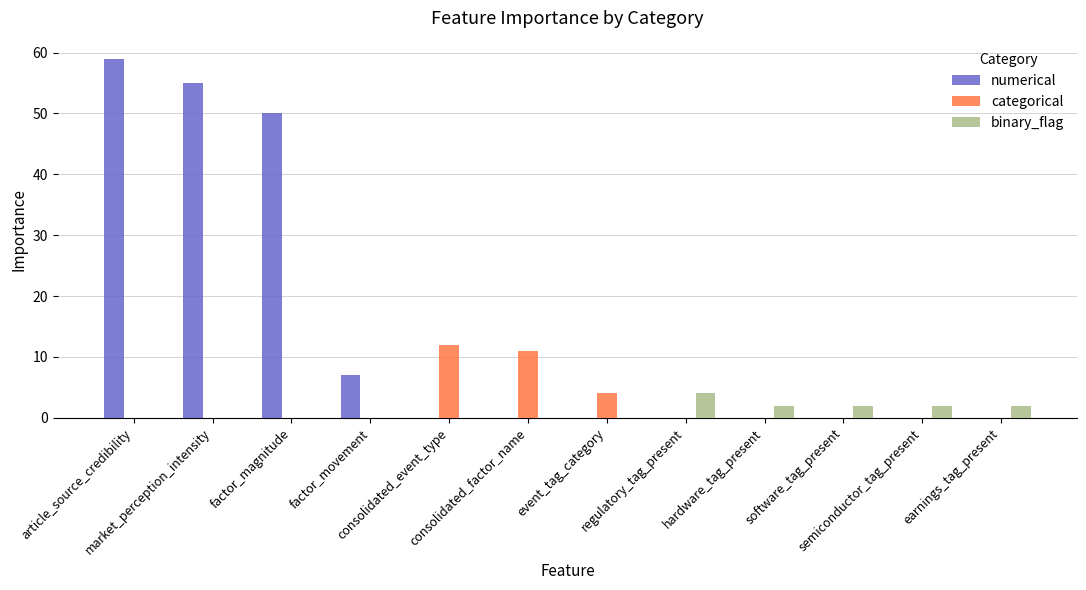

Is it true that numerical equals 10 at factor_movement?

False